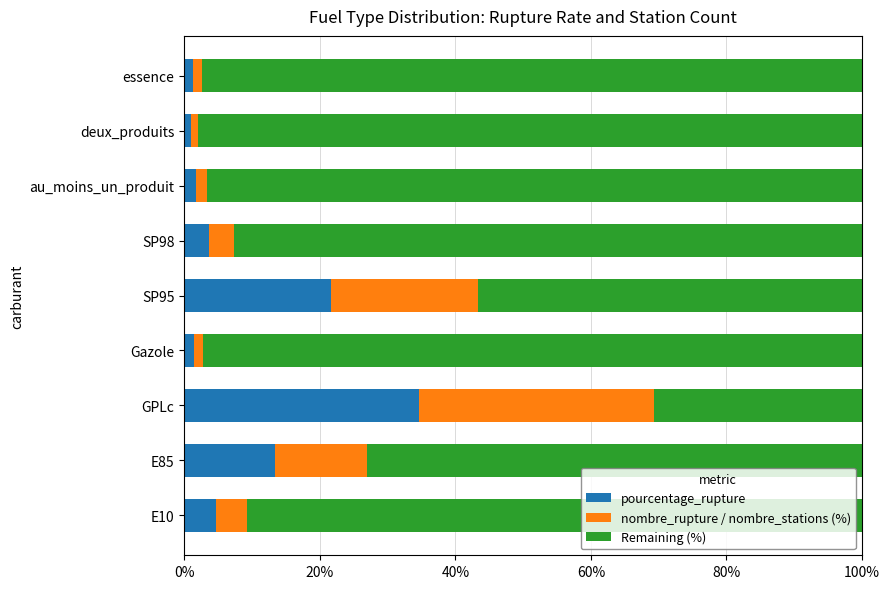

What is the difference between the pourcentage_rupture values at GPLc and E85?

21.2